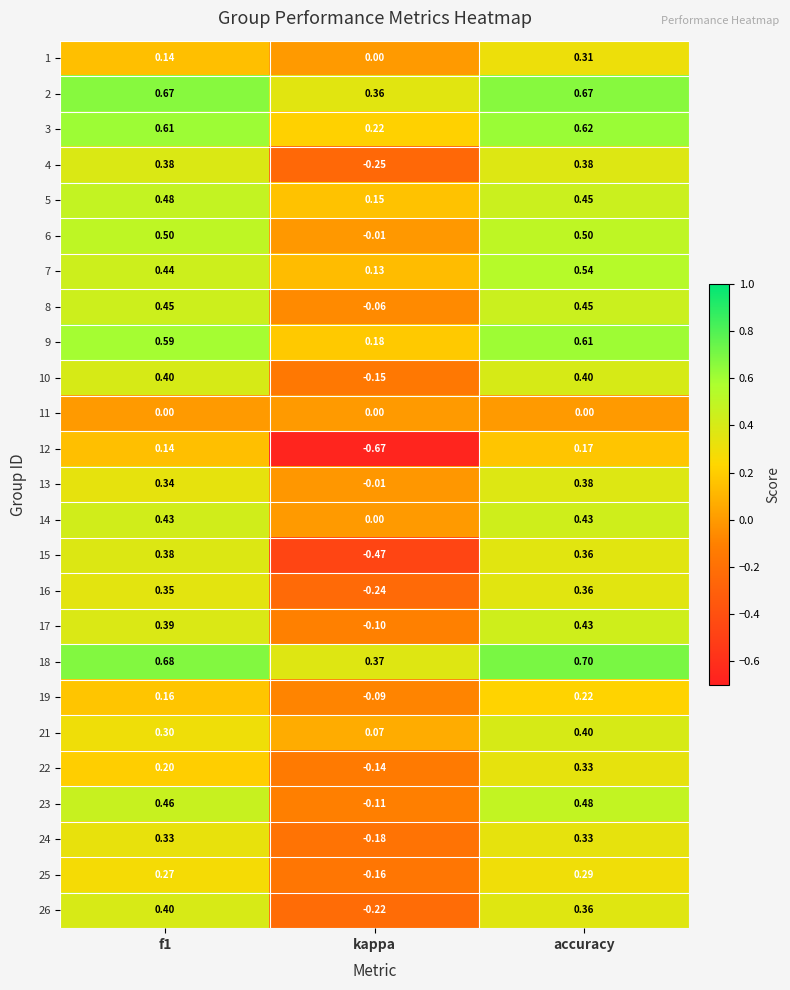

Which category has the highest value in the 25 series?

accuracy